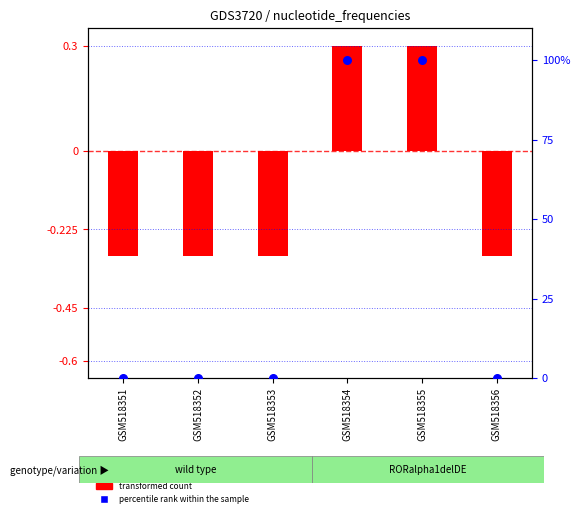

Which has a higher value, GSM518352 or GSM518353?

GSM518352